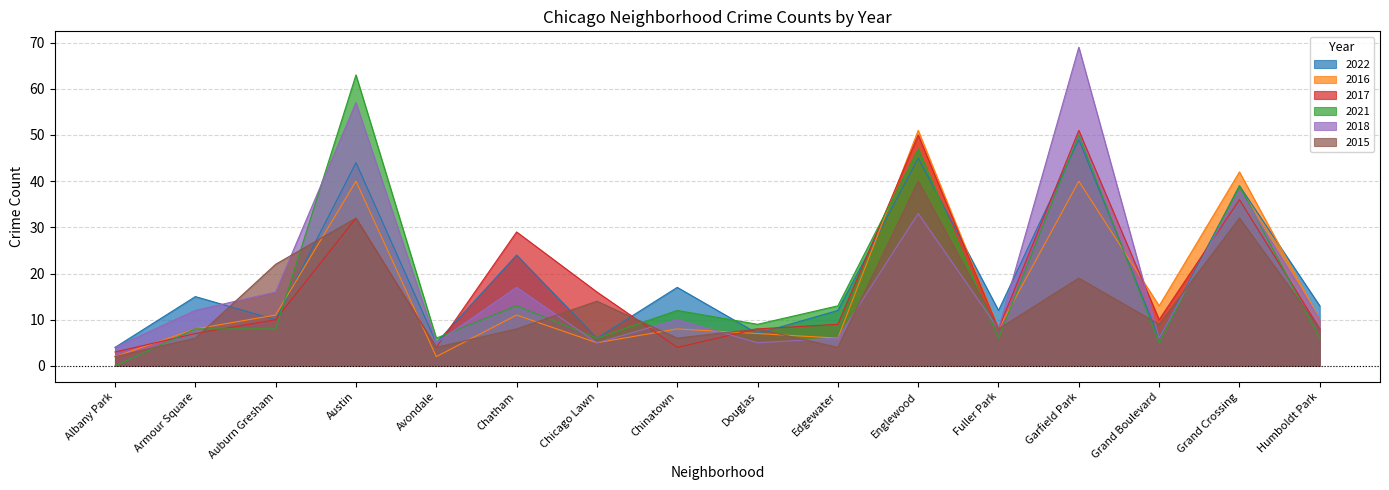

How many interior local peaks does the 2016 series have?

6